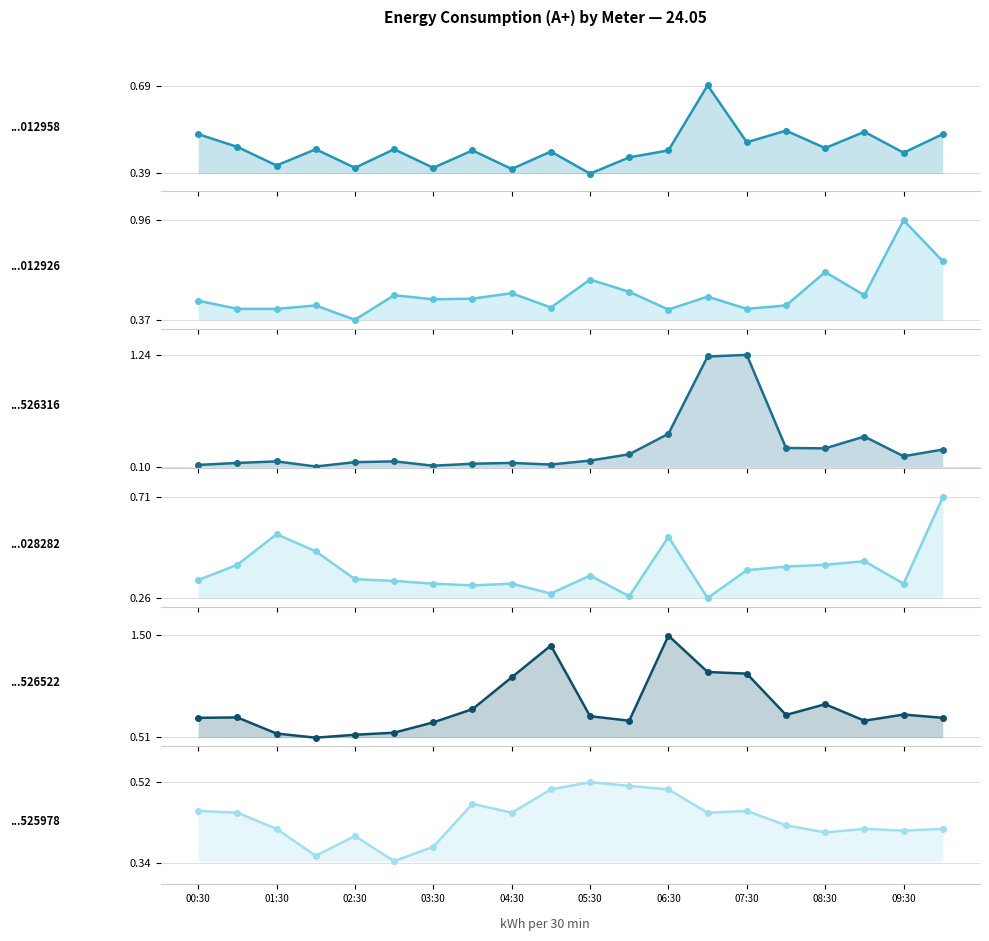

Reading right to left, list all the values displayed in this chart.

48202422012958: 0.5	0.5	0.5	0.5	0.5	0.5	0.7	0.5	0.4	0.4	0.5	0.4	0.5	0.4	0.5	0.4	0.5	0.4	0.5	0.5
48202422012926: 0.7	1.0	0.5	0.7	0.5	0.4	0.5	0.4	0.5	0.6	0.4	0.5	0.5	0.5	0.5	0.4	0.5	0.4	0.4	0.5
48184921526316: 0.3	0.2	0.4	0.3	0.3	1.2	1.2	0.4	0.2	0.2	0.1	0.1	0.1	0.1	0.2	0.1	0.1	0.2	0.1	0.1
48202422028282: 0.7	0.3	0.4	0.4	0.4	0.4	0.3	0.5	0.3	0.4	0.3	0.3	0.3	0.3	0.3	0.3	0.5	0.5	0.4	0.3
48184921526522: 0.7	0.7	0.7	0.8	0.7	1.1	1.1	1.5	0.7	0.7	1.4	1.1	0.8	0.7	0.6	0.5	0.5	0.5	0.7	0.7
48184921525978: 0.4	0.4	0.4	0.4	0.4	0.5	0.5	0.5	0.5	0.5	0.5	0.5	0.5	0.4	0.3	0.4	0.4	0.4	0.5	0.5